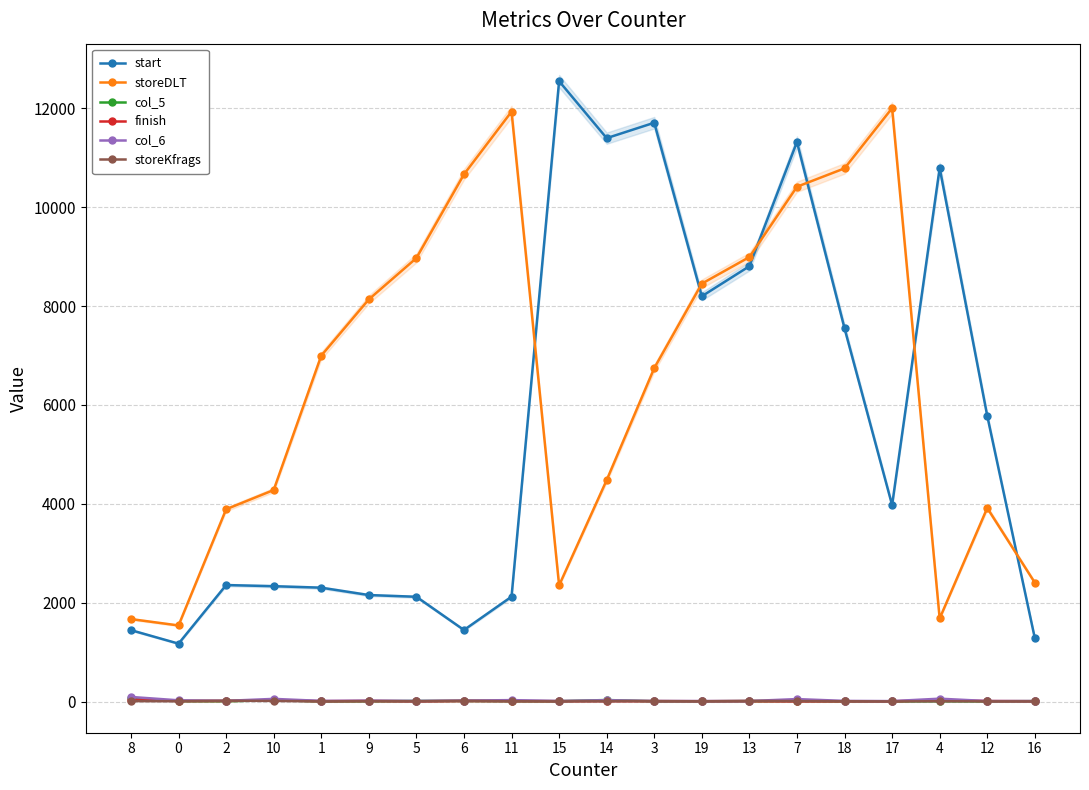

Reading left to right, extract all data points from this chart.

start: 1444	1171	2356	2333	2303	2154	2119	1447	2121	12547	11395	11707	8197	8805	11318	7550	3974	10791	5779	1283
storeDLT: 1668	1539	3889	4278	6996	8134	8970	10663	11931	2350	4479	6744	8452	8990	10412	10784	12002	1680	3915	2405
col_5: 63	9	6	27	5	7	12	12	9	7	31	5	5	6	12	5	5	8	5	8
finish: 40	11	11	25	8	12	5	11	10	8	10	8	7	7	4	6	5	31	10	7
col_6: 93	25	14	54	13	18	13	19	29	11	26	11	10	10	50	13	9	58	10	10
storeKfrags: 10	7	17	13	4	8	5	15	7	4	6	9	5	15	10	6	3	6	4	4